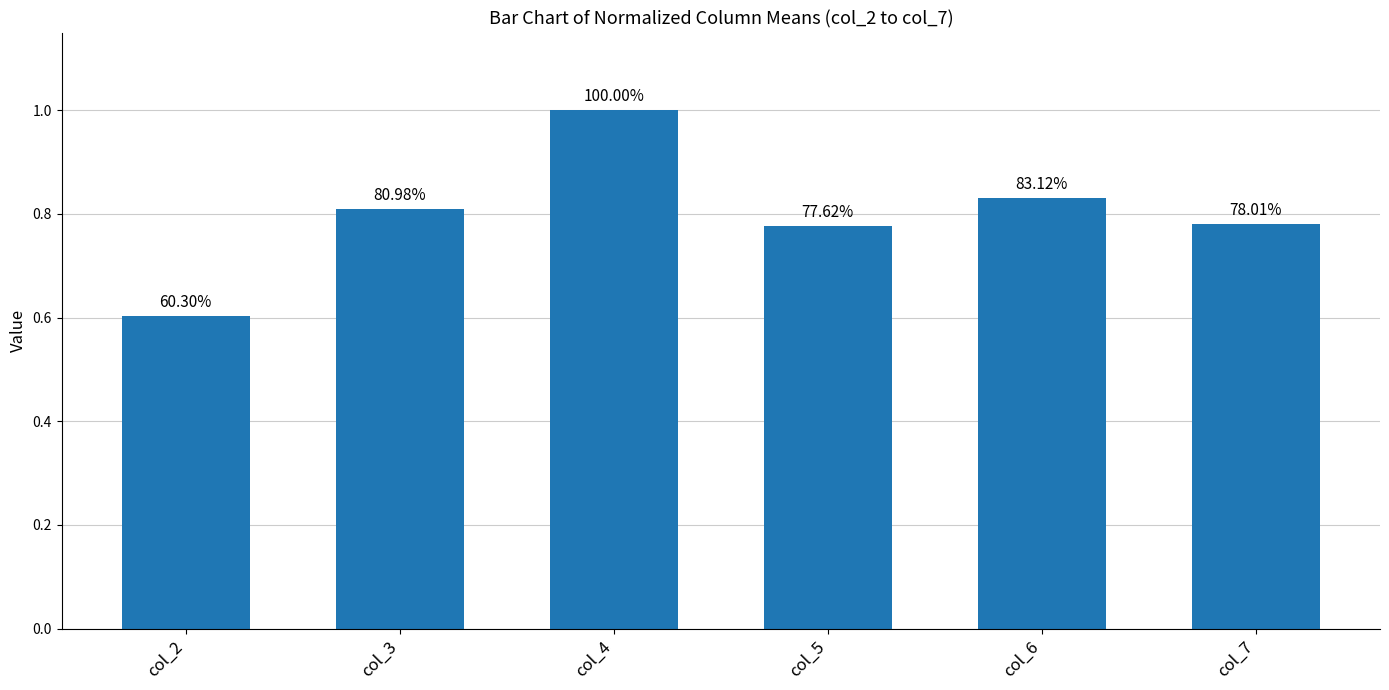

Read the value at col_5.

0.8